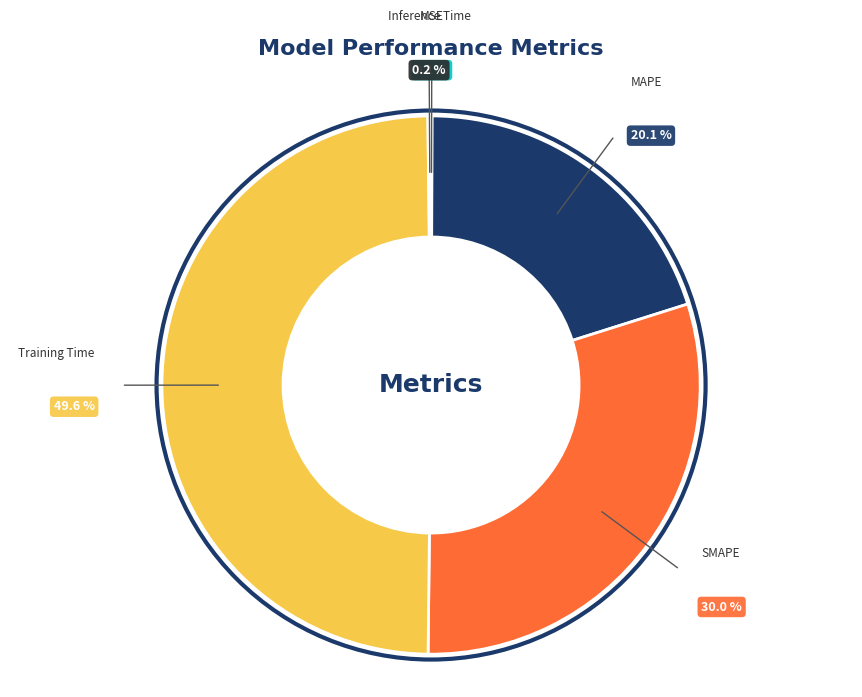

What is the largest slice in the pie chart?

Training Time